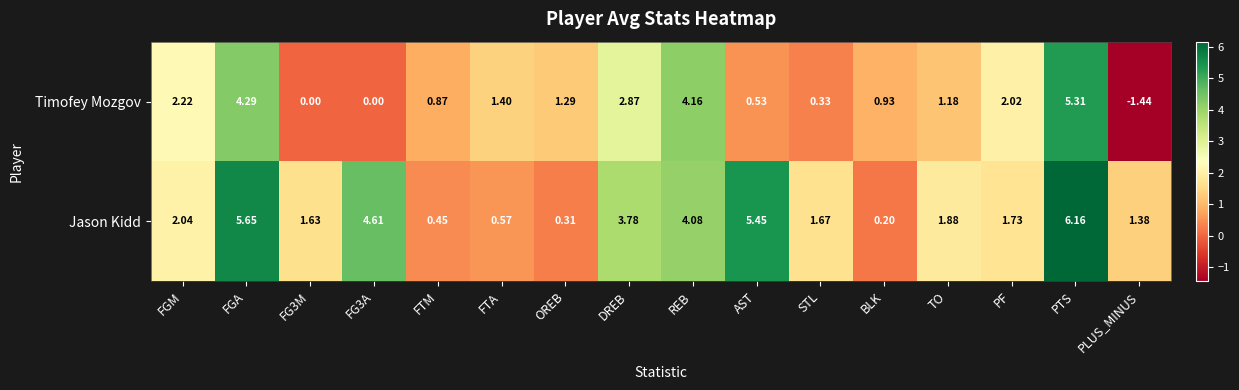

Which series changed the most between AST and STL?

Jason Kidd